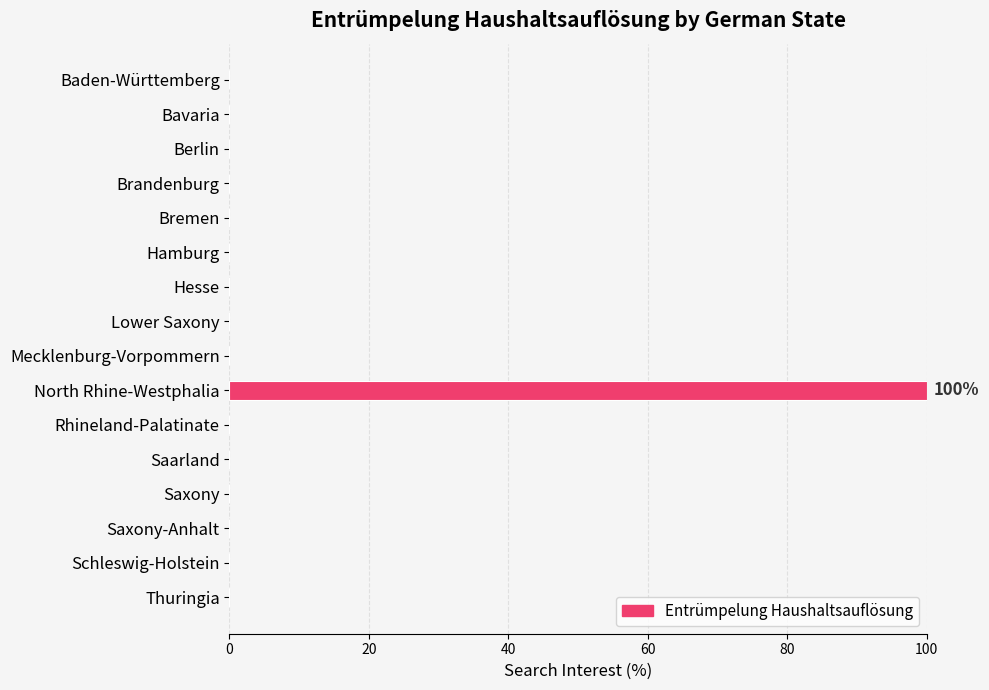

Reading bottom to top, what are all the values shown in this chart?

Thuringia=0	Schleswig-Holstein=0	Saxony-Anhalt=0	Saxony=0	Saarland=0	Rhineland-Palatinate=0	North Rhine-Westphalia=100	Mecklenburg-Vorpommern=0	Lower Saxony=0	Hesse=0	Hamburg=0	Bremen=0	Brandenburg=0	Berlin=0	Bavaria=0	Baden-Württemberg=0